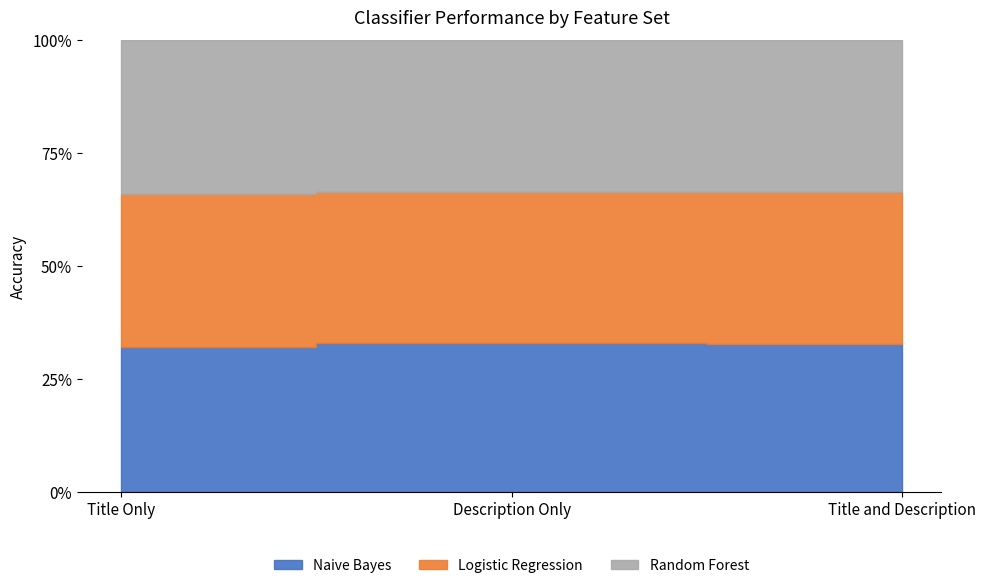

At which category is the sum across all series the highest?

Description Only